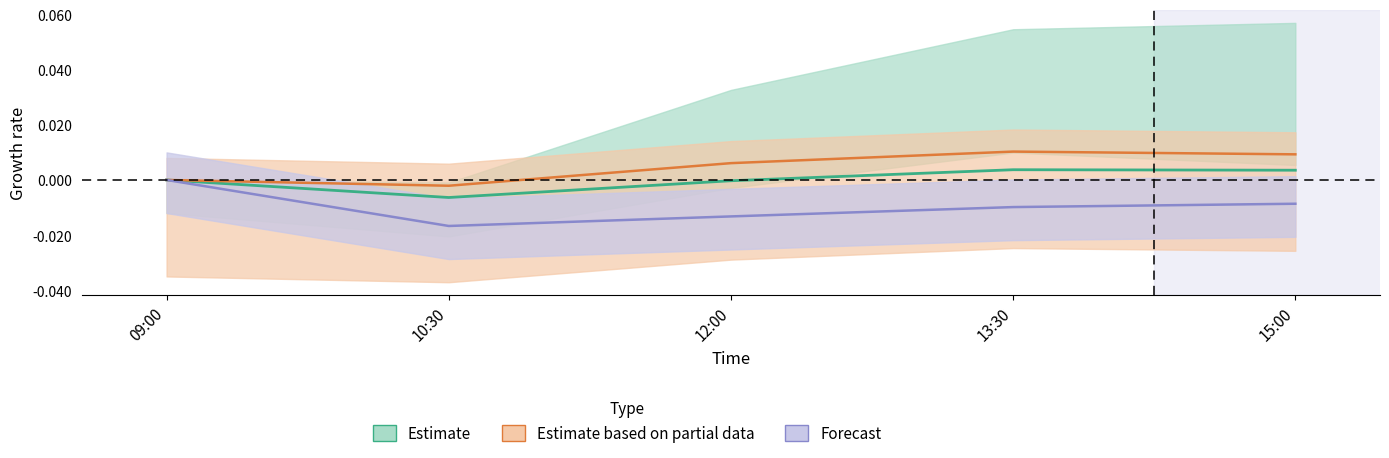

Between 10:30 and 12:00, which series saw the biggest shift?

QQQ